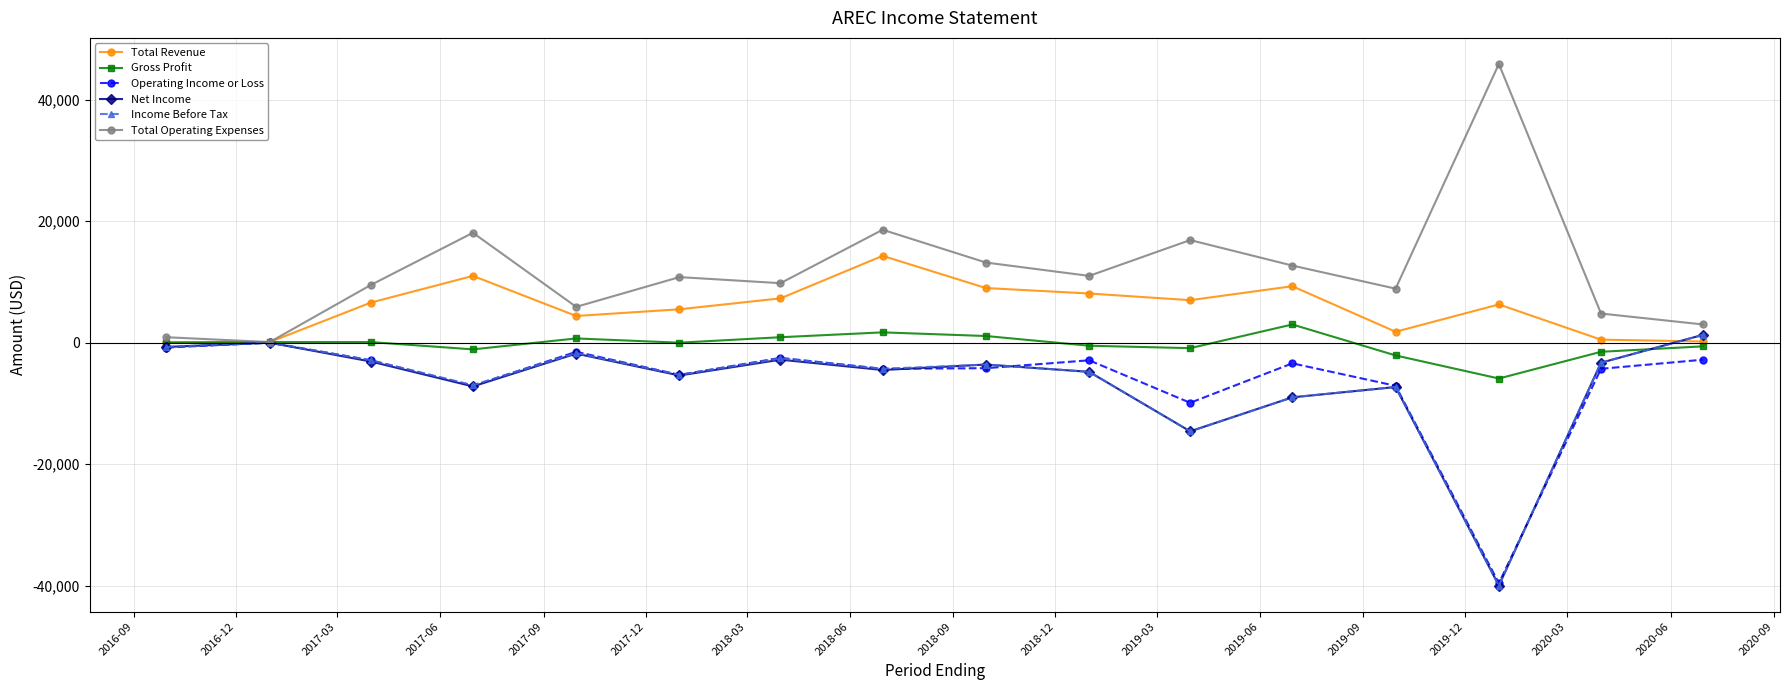

At how many categories does at least one series exceed 26979?

1